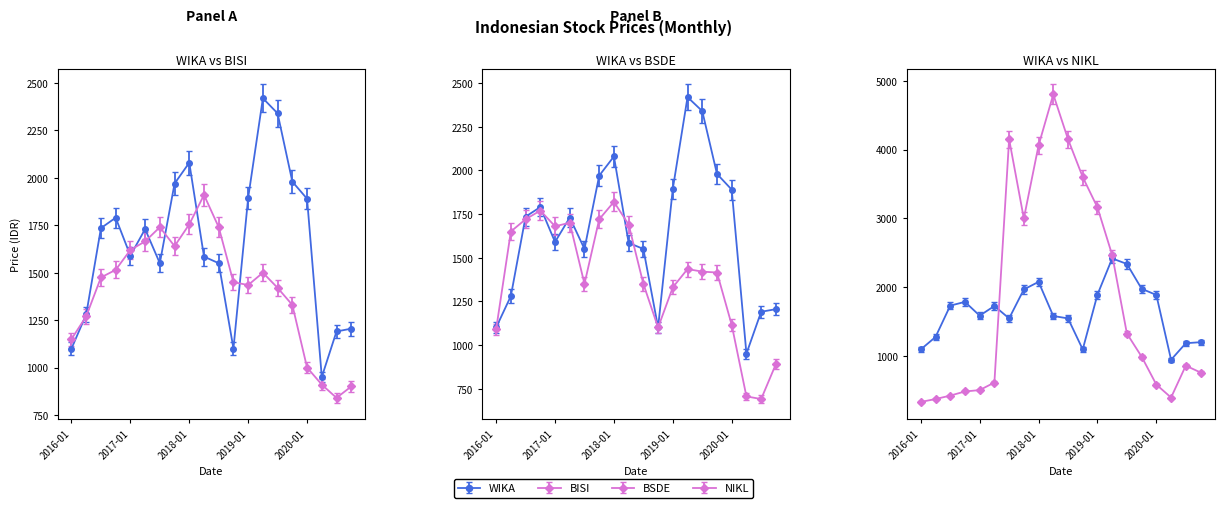

Rank the series at 2017-01 from highest to lowest value.

BSDE, BISI, WIKA, NIKL